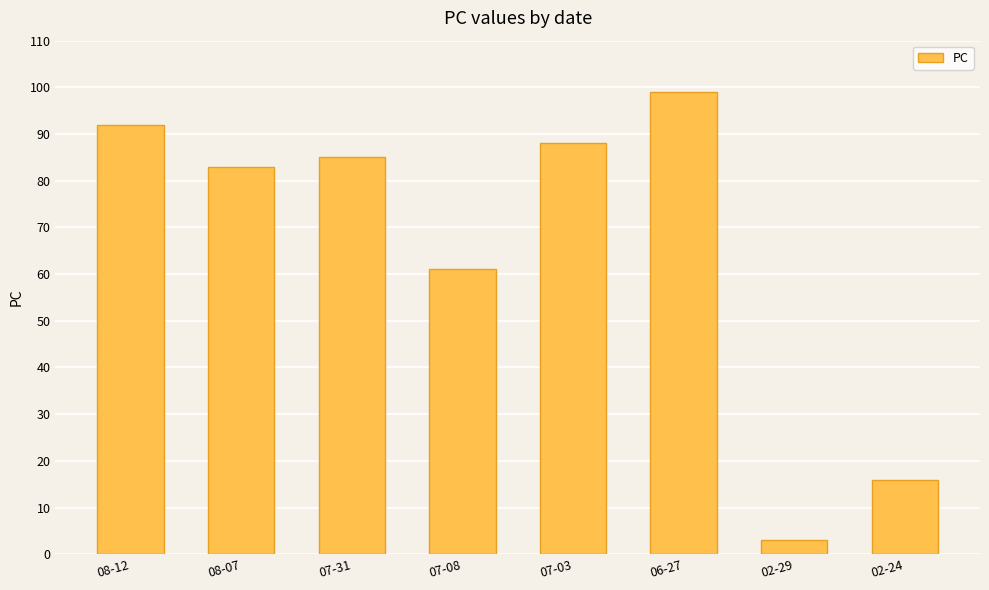

What is the average value?

66